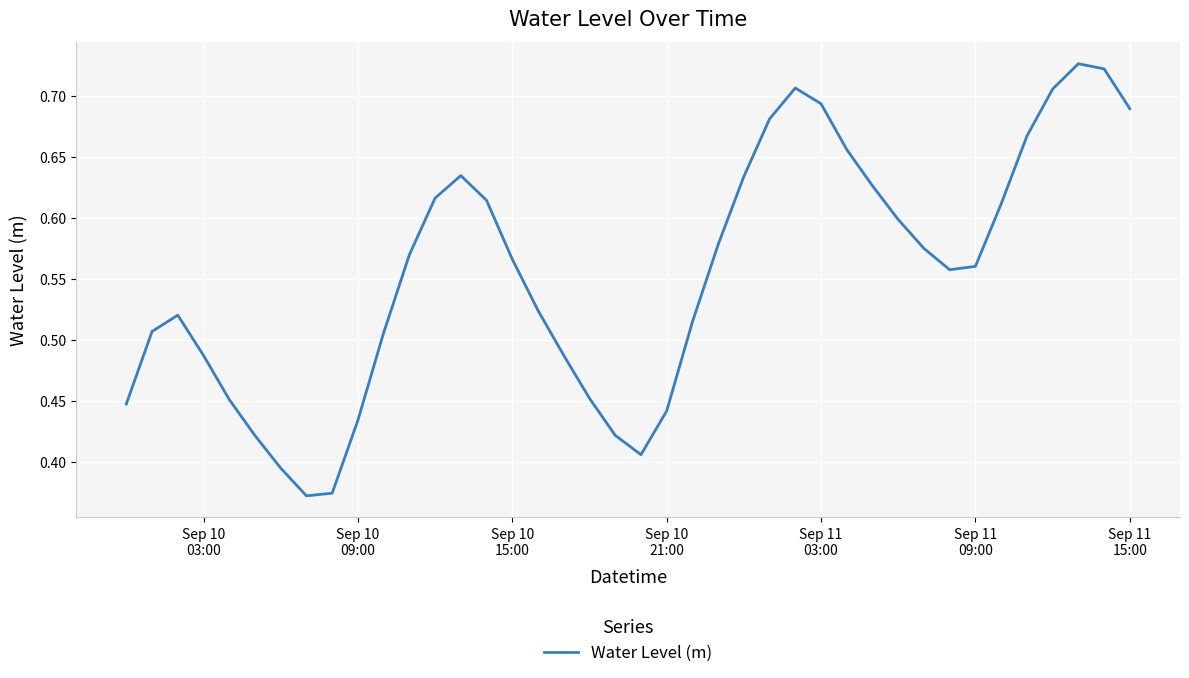

What is the average value?

0.6